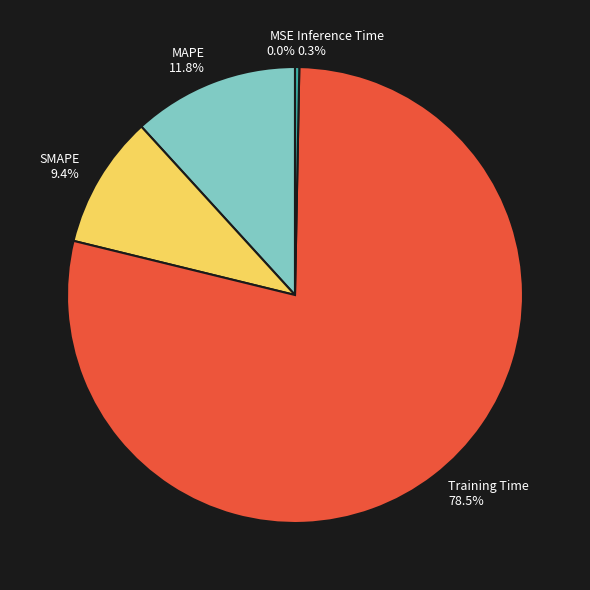

The MSE slice represents 0% of the pie. True or false?

True